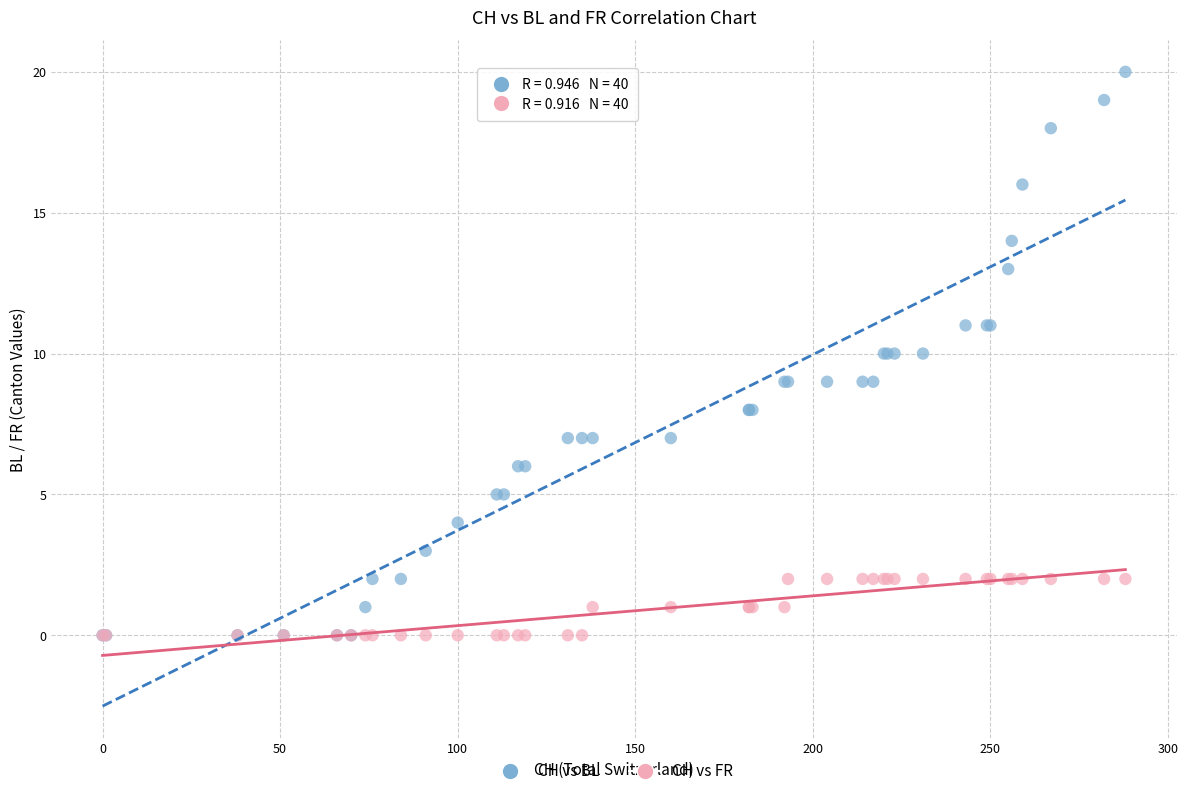

Which series contains the highest Y value?

CH vs BL